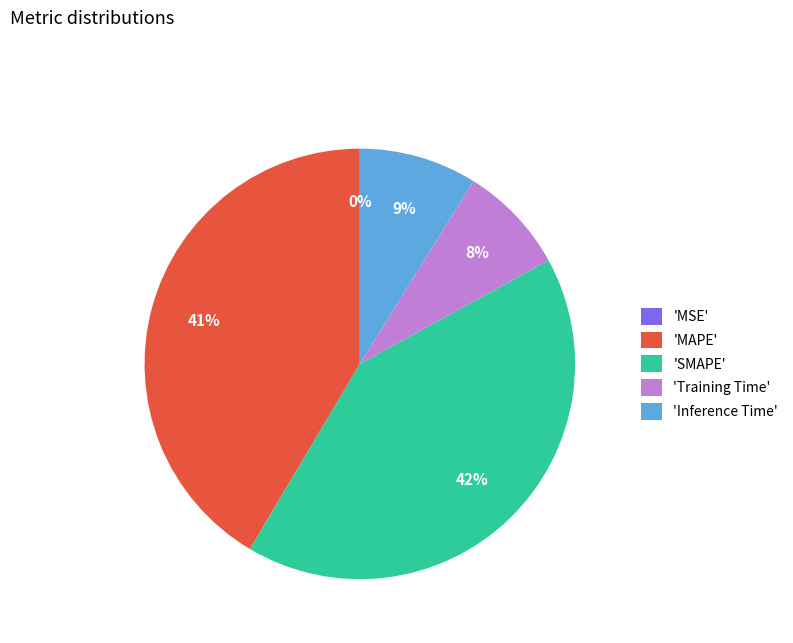

Is it true that 'SMAPE' is 42% of the pie?

True